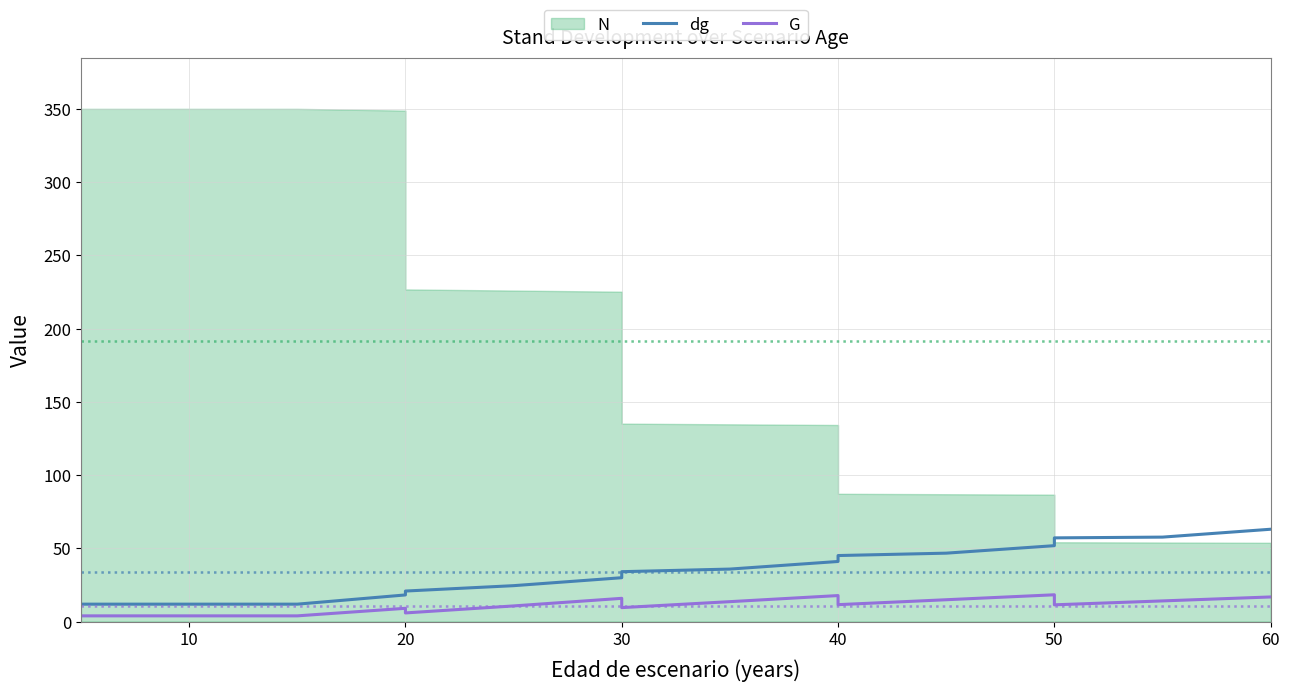

What is the difference between the maximum and minimum values in the dg series?

51.2